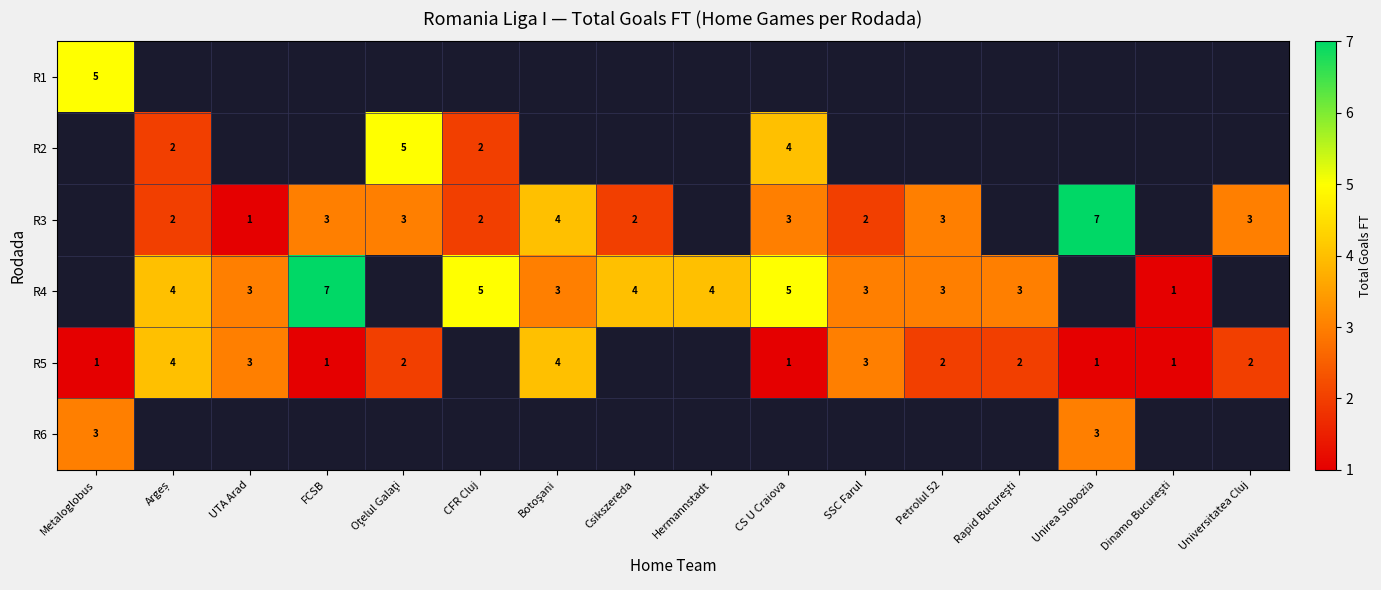

The R5 series shows 3 at Universitatea Cluj. True or false?

False